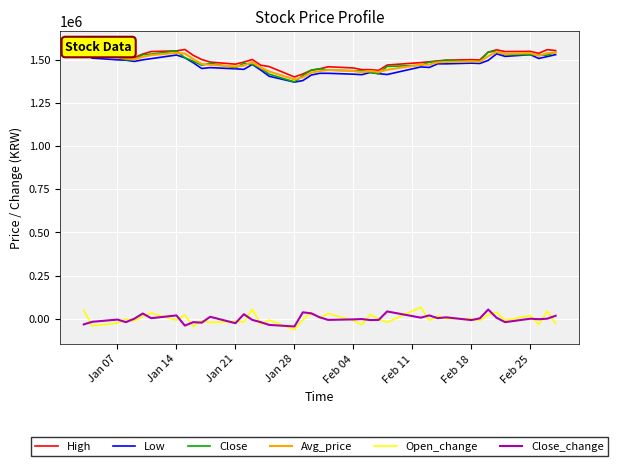

After their last crossing, which series has the higher values: Open_change or Close_change?

Close_change